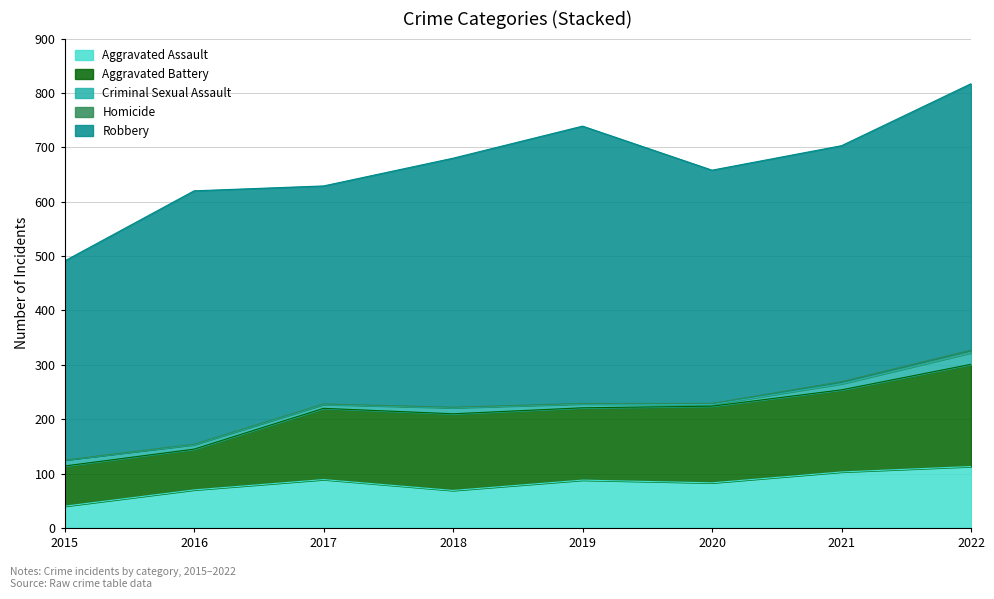

True or false: Homicide and Criminal Sexual Assault cross at least once.

False